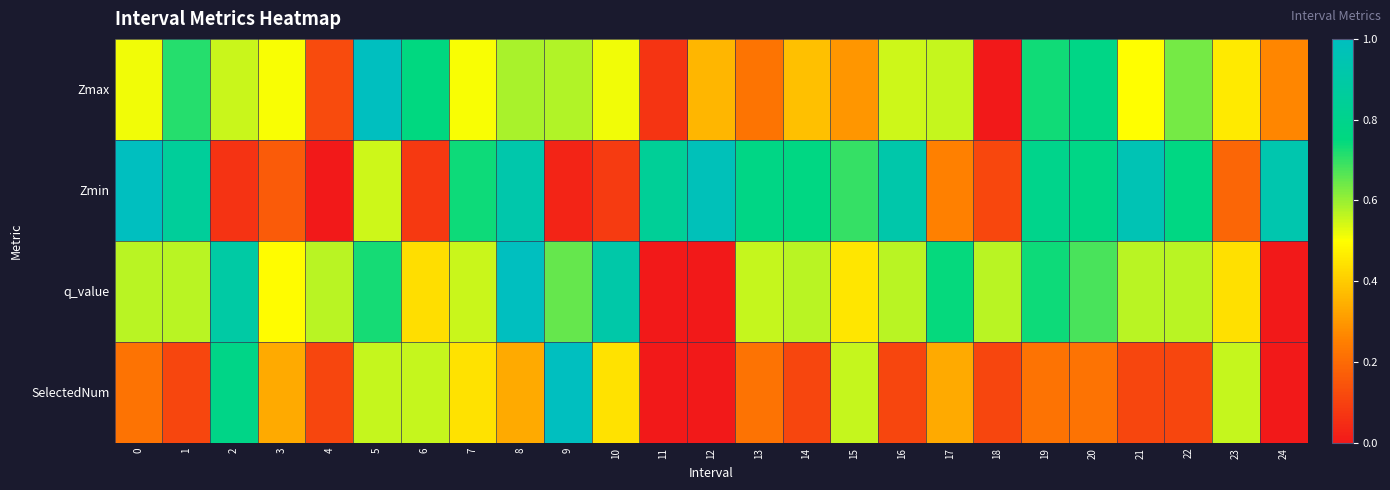

At which category is the sum across all series the highest?

8